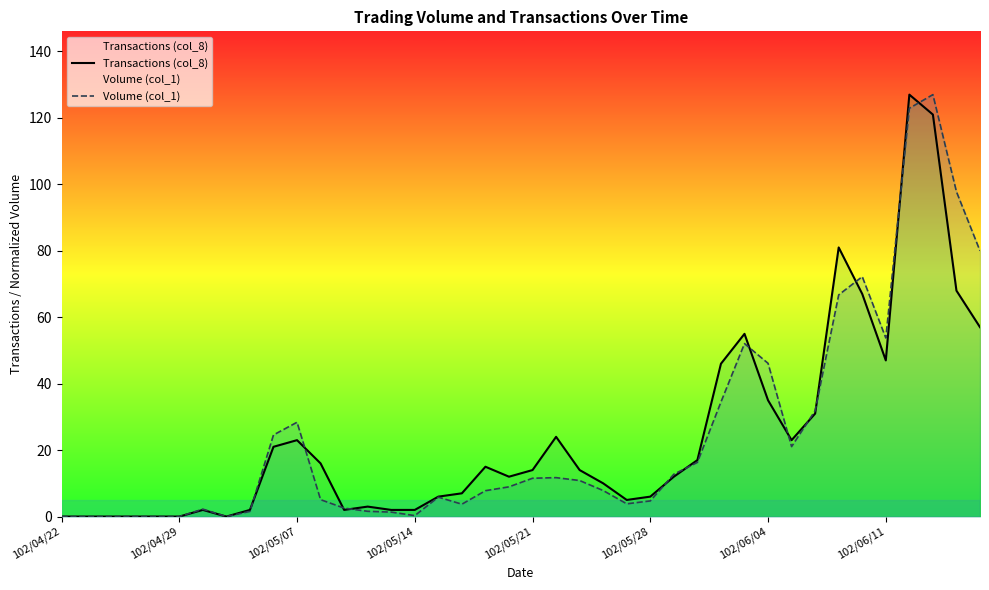

How many lines are shown in the chart?

2